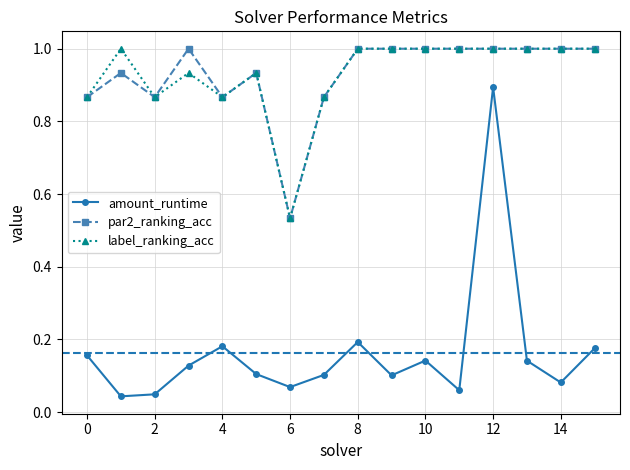

What is the highest value of the par2_ranking_acc series?

1.0